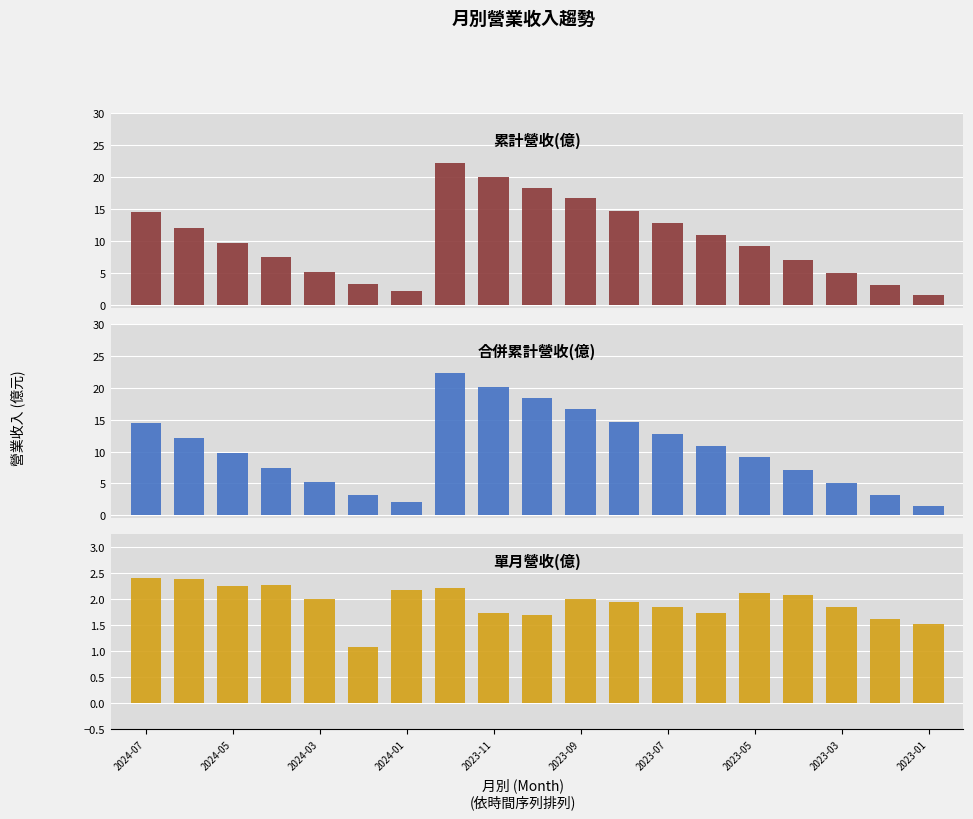

The value of 合併累計營收(億) at 13 is 3.3. True or false?

False